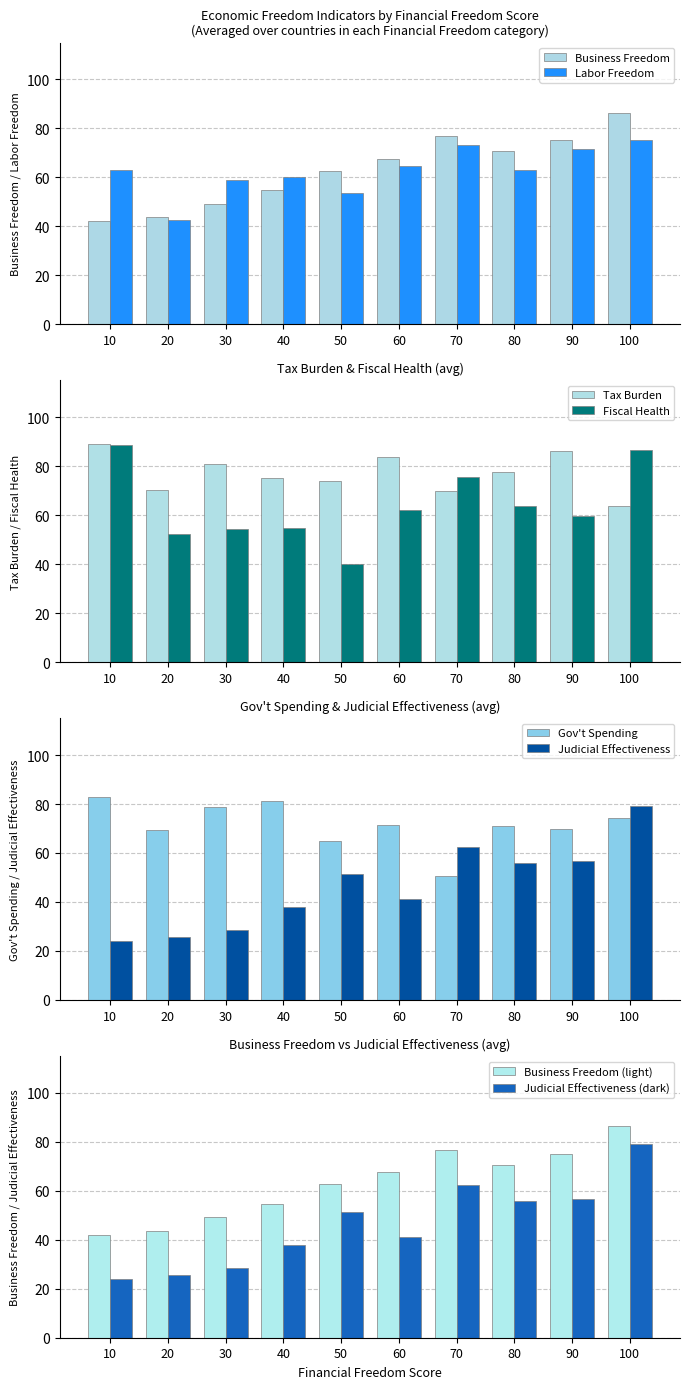

Which series has the largest total across all categories?

Tax Burden